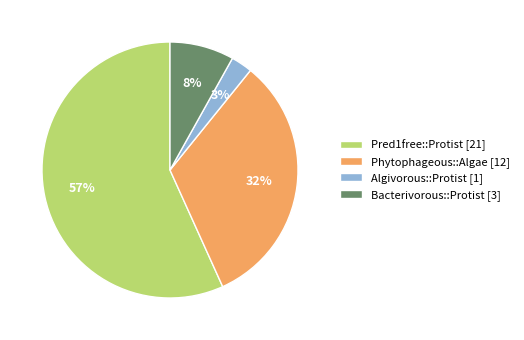

Combined, do Bacterivorous::Protist [3] and Phytophageous::Algae [12] account for over 50%?

No